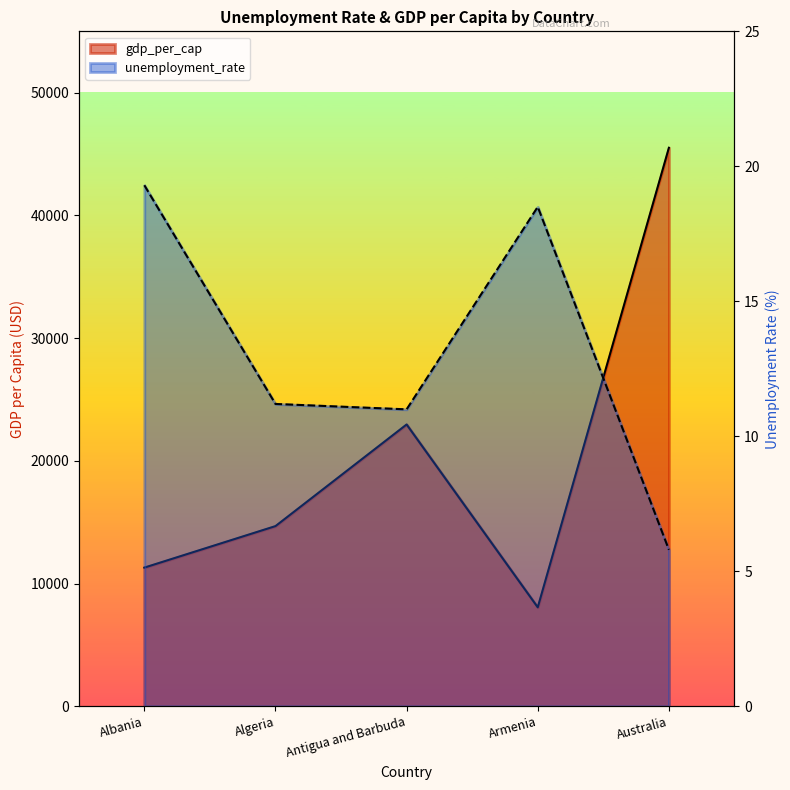

Rank the categories by unemployment_rate value from highest to lowest.

Albania, Armenia, Algeria, Antigua and Barbuda, Australia